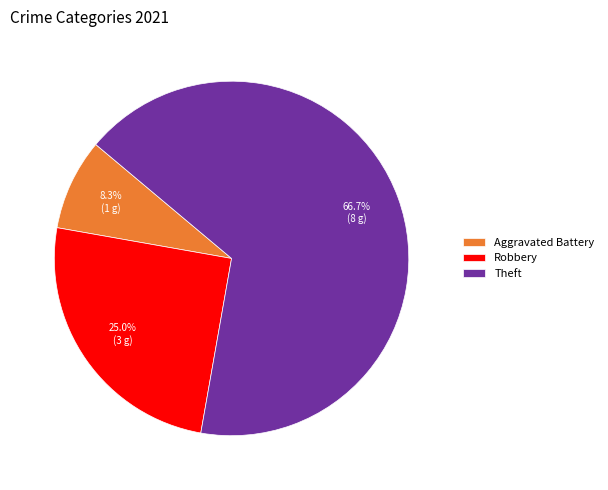

Which category has the smallest portion of the pie?

Aggravated Battery